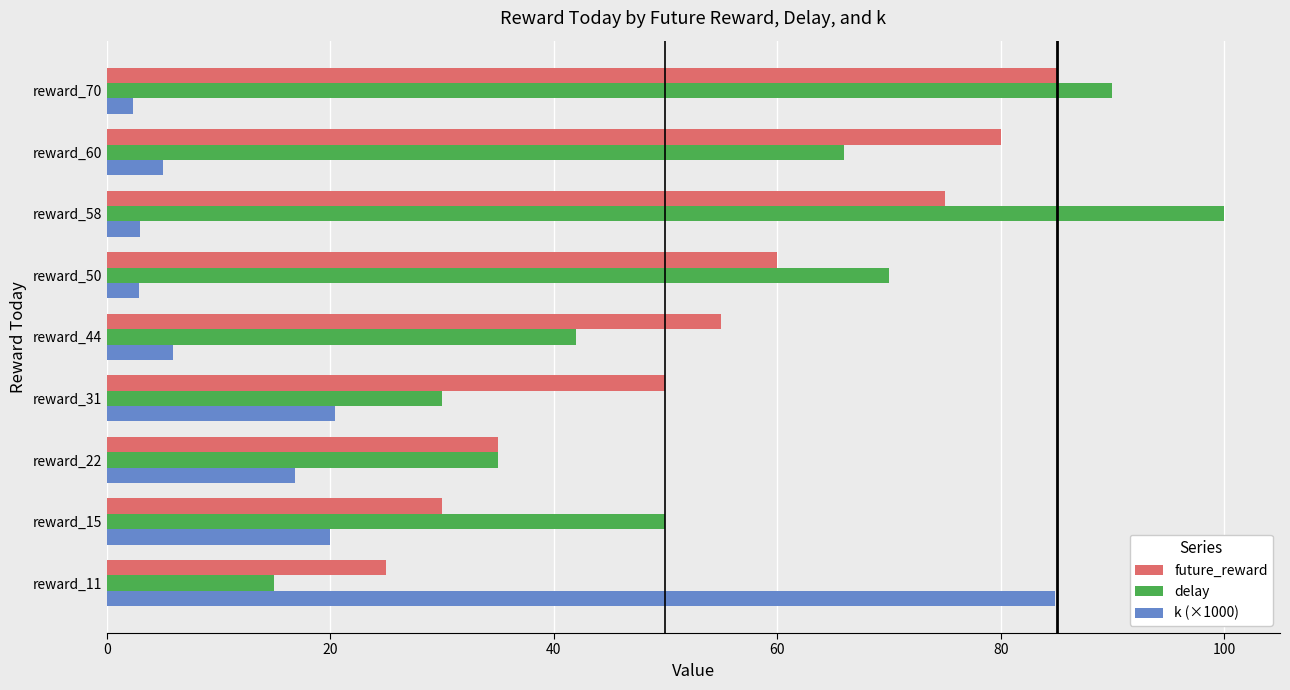

List the labels in order of future_reward value, smallest first.

reward_11, reward_15, reward_22, reward_31, reward_44, reward_50, reward_58, reward_60, reward_70